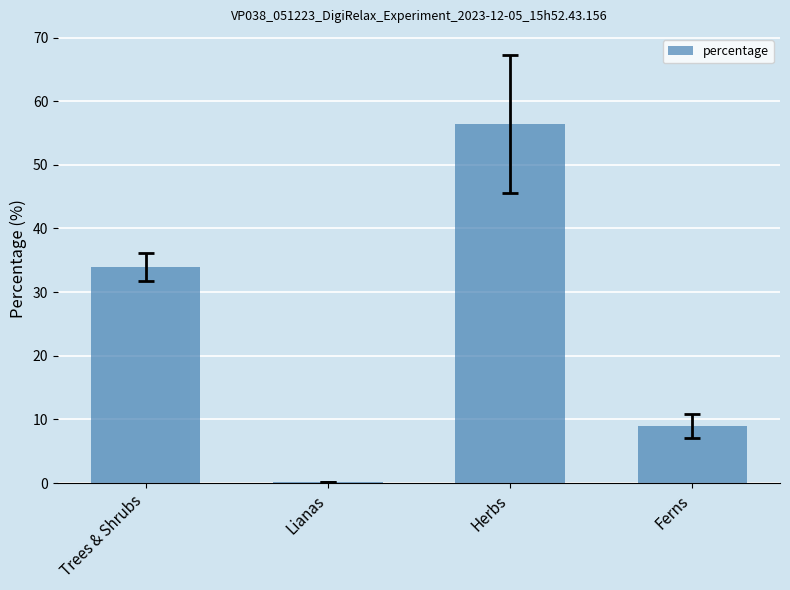

How many categories are shown in the chart?

4